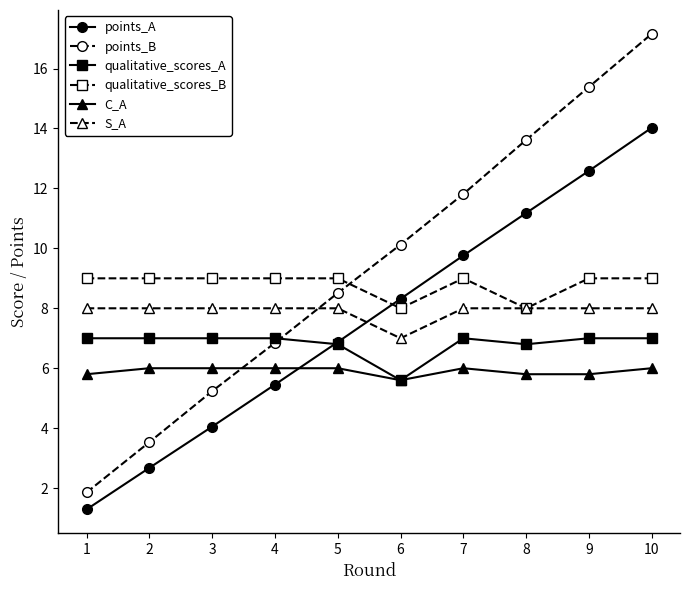

What are all the series names shown in the legend?

points_A, points_B, qualitative_scores_A, qualitative_scores_B, C_A, S_A